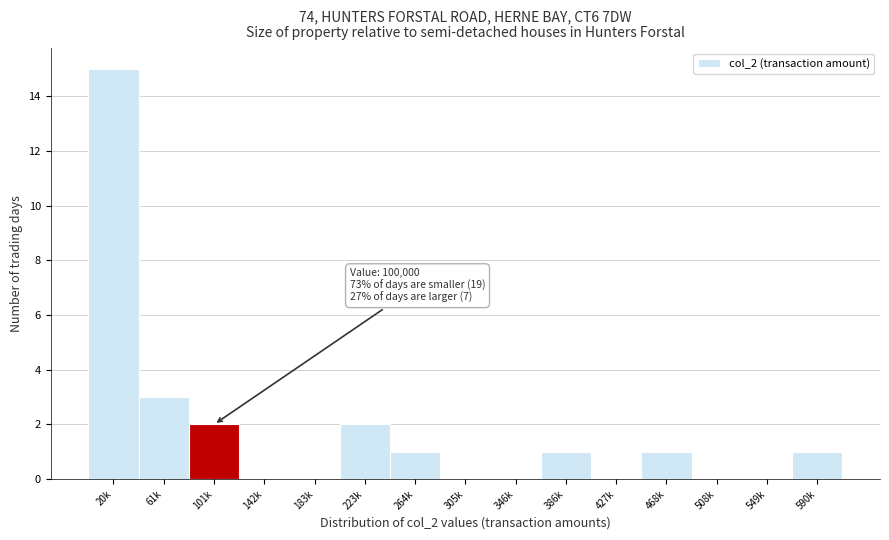

Reading left to right, transcribe all the data shown in this chart.

20k=15	61k=3	101k=2	142k=0	183k=0	223k=2	264k=1	305k=0	346k=0	386k=1	427k=0	468k=1	508k=0	549k=0	590k=1